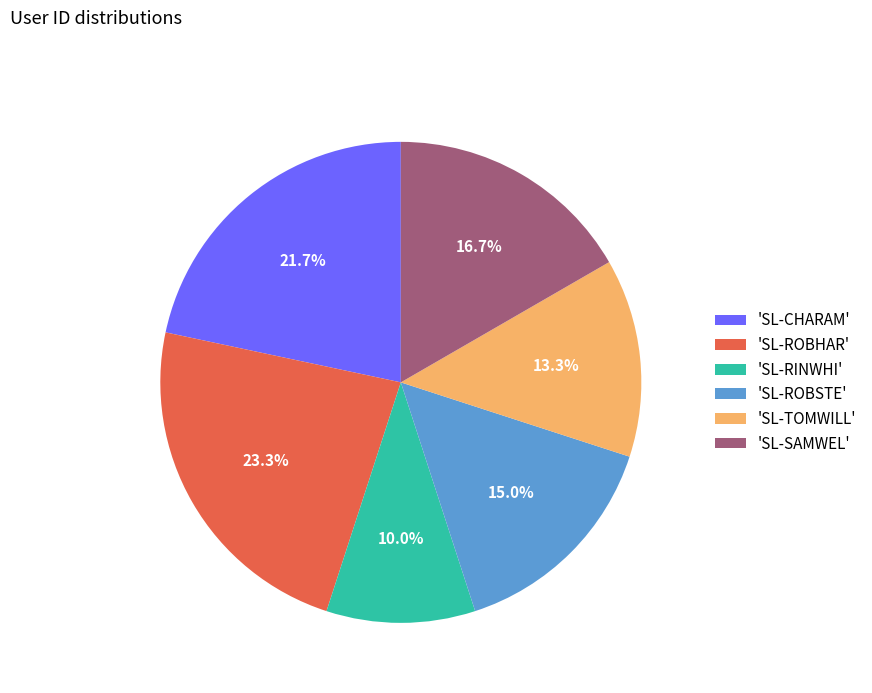

To the nearest percent, what is the average slice percentage?

17%